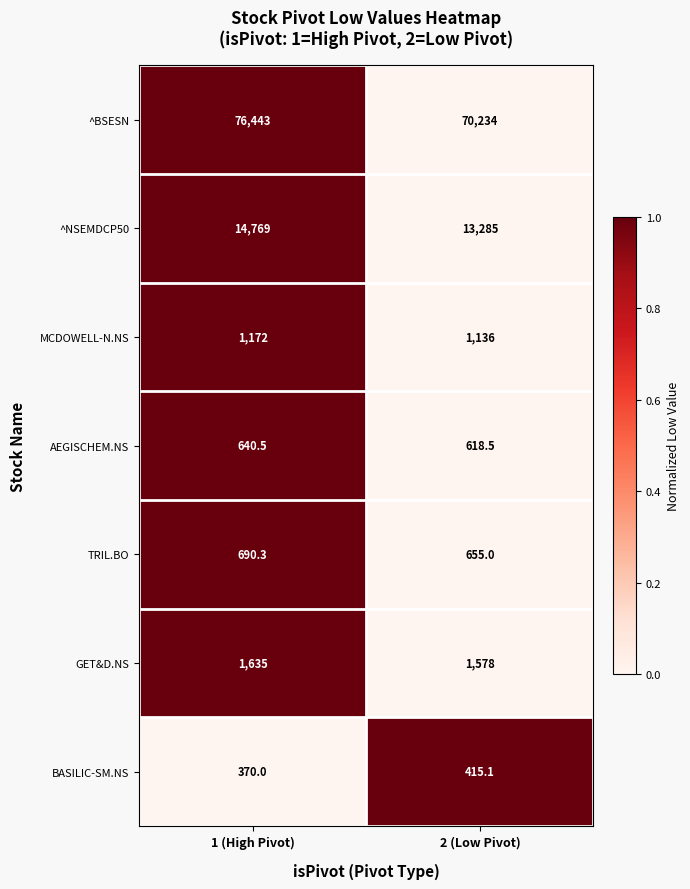

What is the average value of the GET&D.NS series?

1606.5